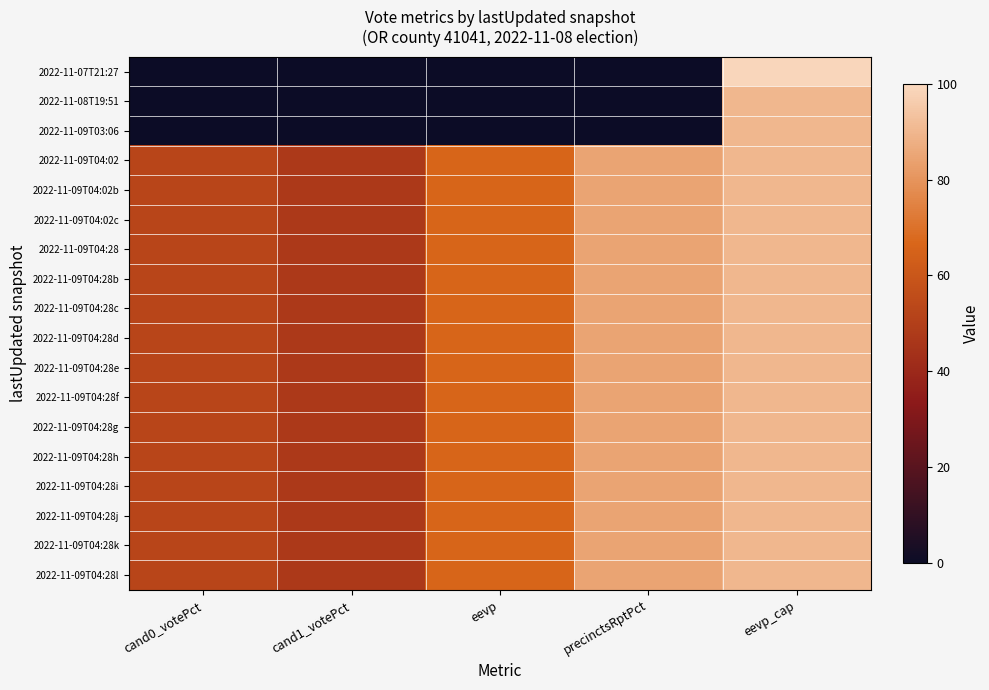

Reading left to right, what are all the values shown in this chart?

2022-11-07T21:27: cand0_votePct=0.0	cand1_votePct=0.0	eevp=0.0	precinctsRptPct=0.0	eevp_cap=99.0
2022-11-08T19:51: cand0_votePct=0.0	cand1_votePct=0.0	eevp=0.0	precinctsRptPct=0.0	eevp_cap=90.0
2022-11-09T03:06: cand0_votePct=0.0	cand1_votePct=0.0	eevp=0.0	precinctsRptPct=0.0	eevp_cap=90.0
2022-11-09T04:02: cand0_votePct=52.4	cand1_votePct=47.6	eevp=66.2	precinctsRptPct=84.4	eevp_cap=90.0
2022-11-09T04:02b: cand0_votePct=52.4	cand1_votePct=47.6	eevp=66.2	precinctsRptPct=84.4	eevp_cap=90.0
2022-11-09T04:02c: cand0_votePct=52.4	cand1_votePct=47.6	eevp=66.2	precinctsRptPct=84.4	eevp_cap=90.0
2022-11-09T04:28: cand0_votePct=52.4	cand1_votePct=47.6	eevp=66.2	precinctsRptPct=84.4	eevp_cap=90.0
2022-11-09T04:28b: cand0_votePct=52.4	cand1_votePct=47.6	eevp=66.2	precinctsRptPct=84.4	eevp_cap=90.0
2022-11-09T04:28c: cand0_votePct=52.4	cand1_votePct=47.6	eevp=66.2	precinctsRptPct=84.4	eevp_cap=90.0
2022-11-09T04:28d: cand0_votePct=52.4	cand1_votePct=47.6	eevp=66.2	precinctsRptPct=84.4	eevp_cap=90.0
2022-11-09T04:28e: cand0_votePct=52.4	cand1_votePct=47.6	eevp=66.2	precinctsRptPct=84.4	eevp_cap=90.0
2022-11-09T04:28f: cand0_votePct=52.4	cand1_votePct=47.6	eevp=66.2	precinctsRptPct=84.4	eevp_cap=90.0
2022-11-09T04:28g: cand0_votePct=52.4	cand1_votePct=47.6	eevp=66.2	precinctsRptPct=84.4	eevp_cap=90.0
2022-11-09T04:28h: cand0_votePct=52.4	cand1_votePct=47.6	eevp=66.2	precinctsRptPct=84.4	eevp_cap=90.0
2022-11-09T04:28i: cand0_votePct=52.4	cand1_votePct=47.6	eevp=66.2	precinctsRptPct=84.4	eevp_cap=90.0
2022-11-09T04:28j: cand0_votePct=52.4	cand1_votePct=47.6	eevp=66.2	precinctsRptPct=84.4	eevp_cap=90.0
2022-11-09T04:28k: cand0_votePct=52.4	cand1_votePct=47.6	eevp=66.2	precinctsRptPct=84.4	eevp_cap=90.0
2022-11-09T04:28l: cand0_votePct=52.4	cand1_votePct=47.6	eevp=66.2	precinctsRptPct=84.4	eevp_cap=90.0